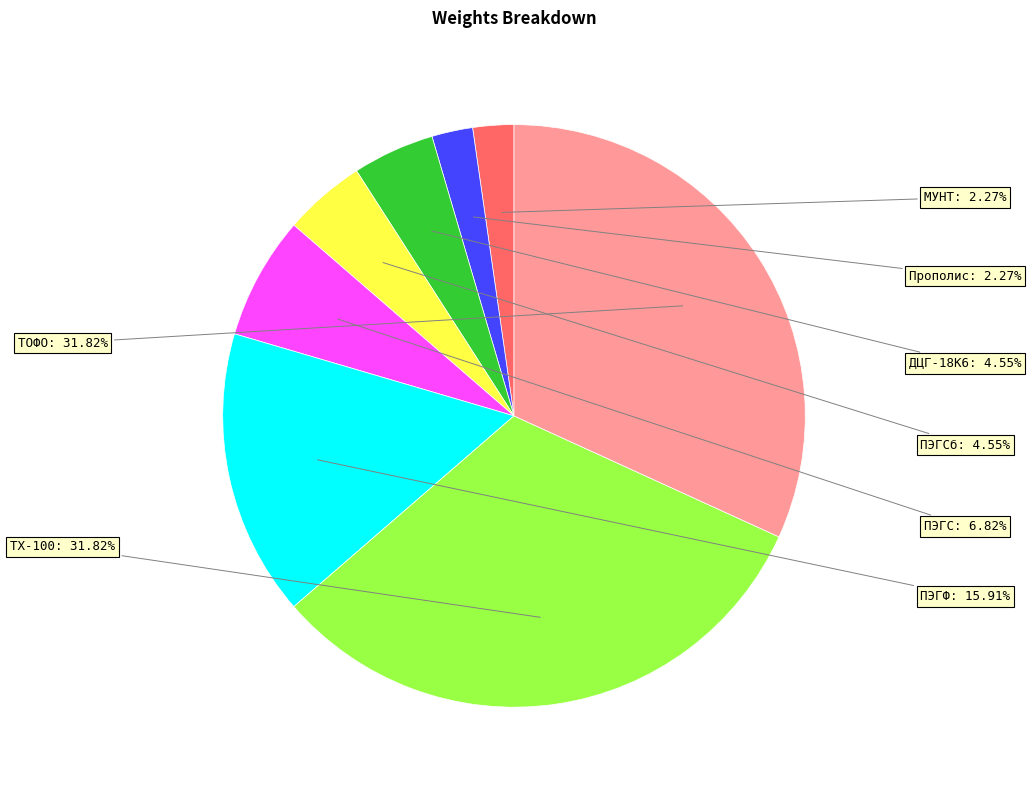

Is ТХ-100 the majority of the pie?

No